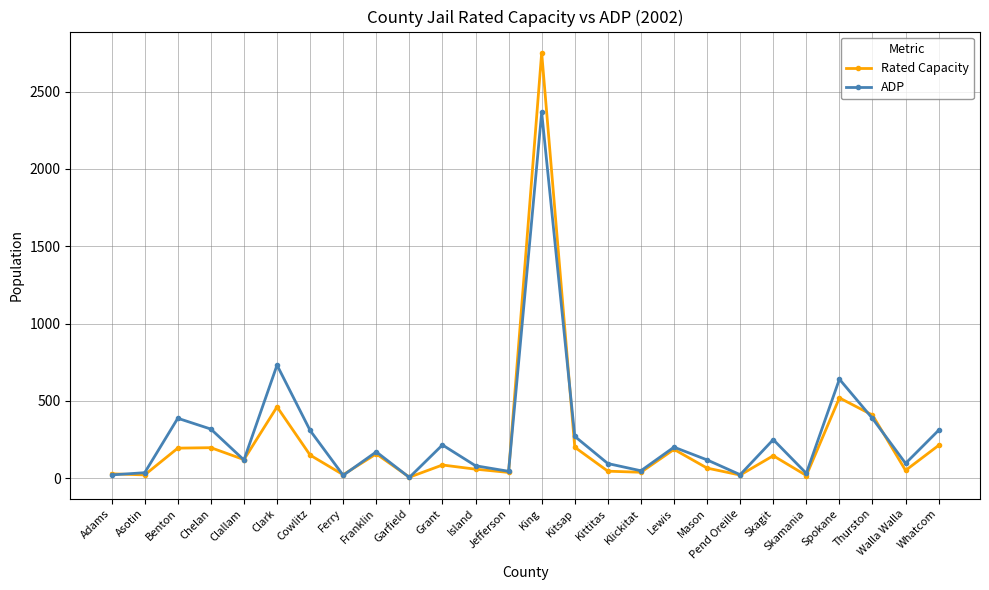

How many lines are shown in the chart?

2